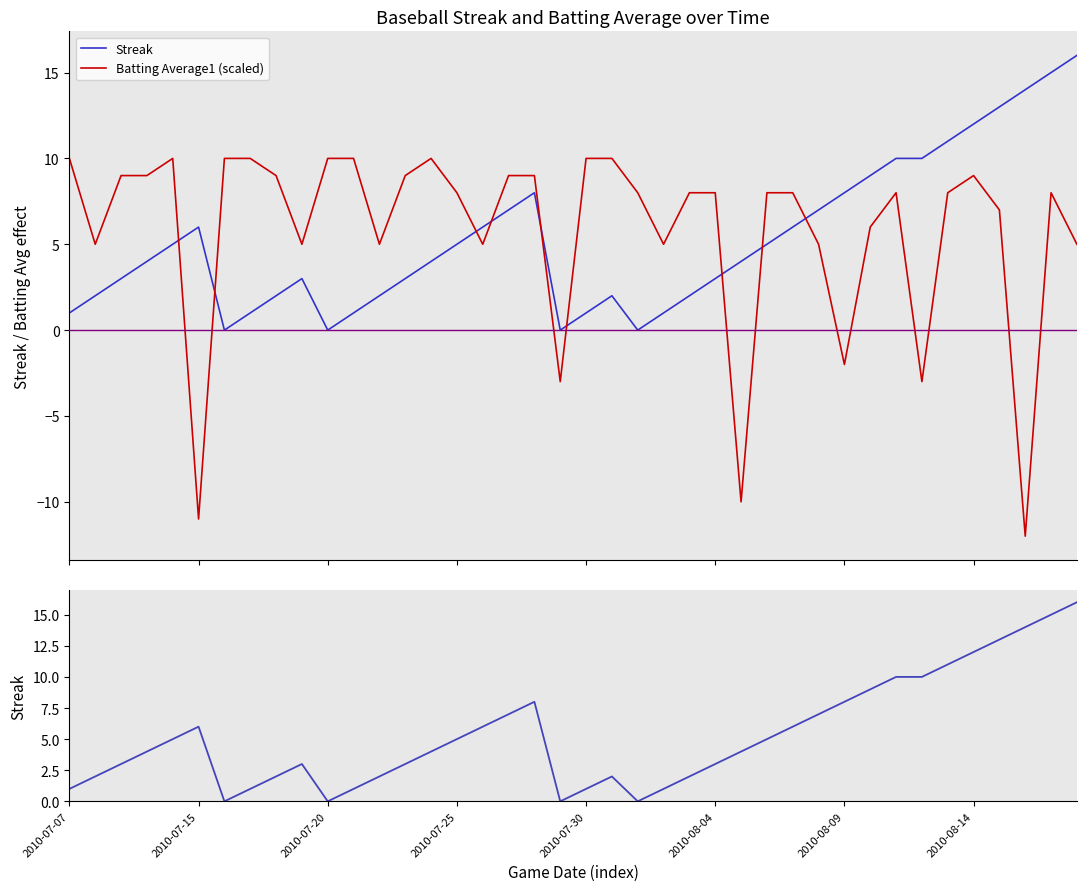

How many series are shown in this chart?

2